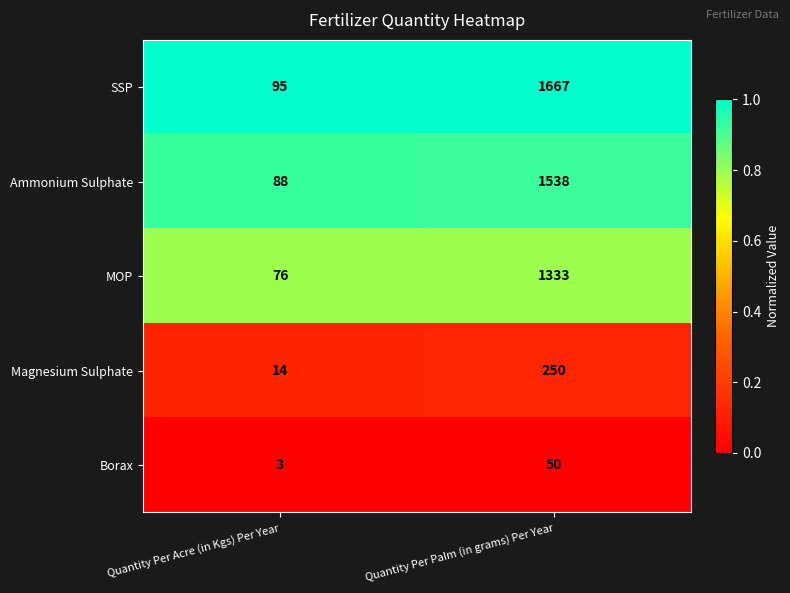

Which label corresponds to the largest value in the chart?

Quantity Per Palm (in grams) Per Year